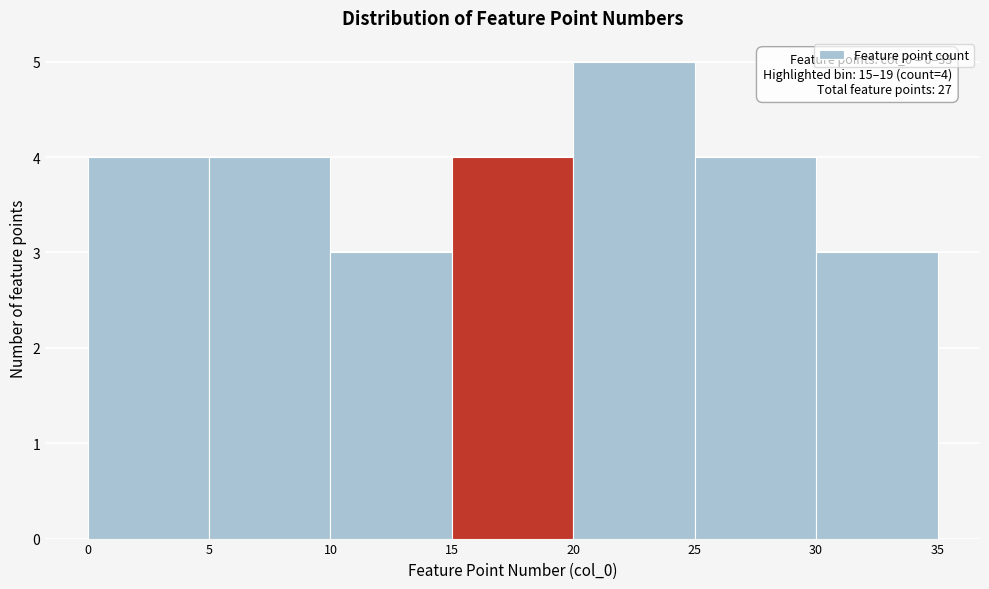

Which range on the x-axis has the tallest bar?

20 to 25